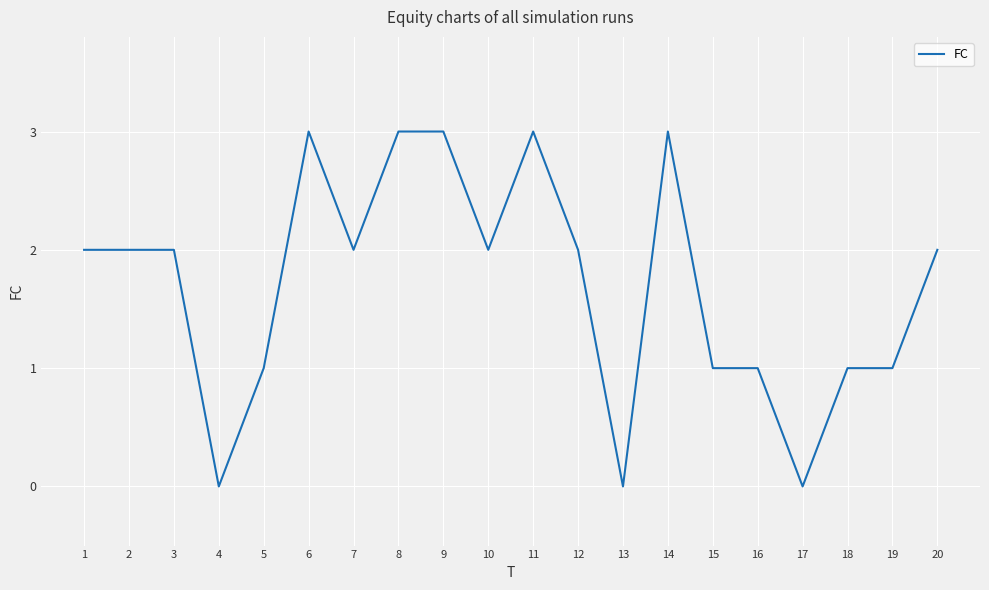

Is it true that the value at 9 is 3?

True